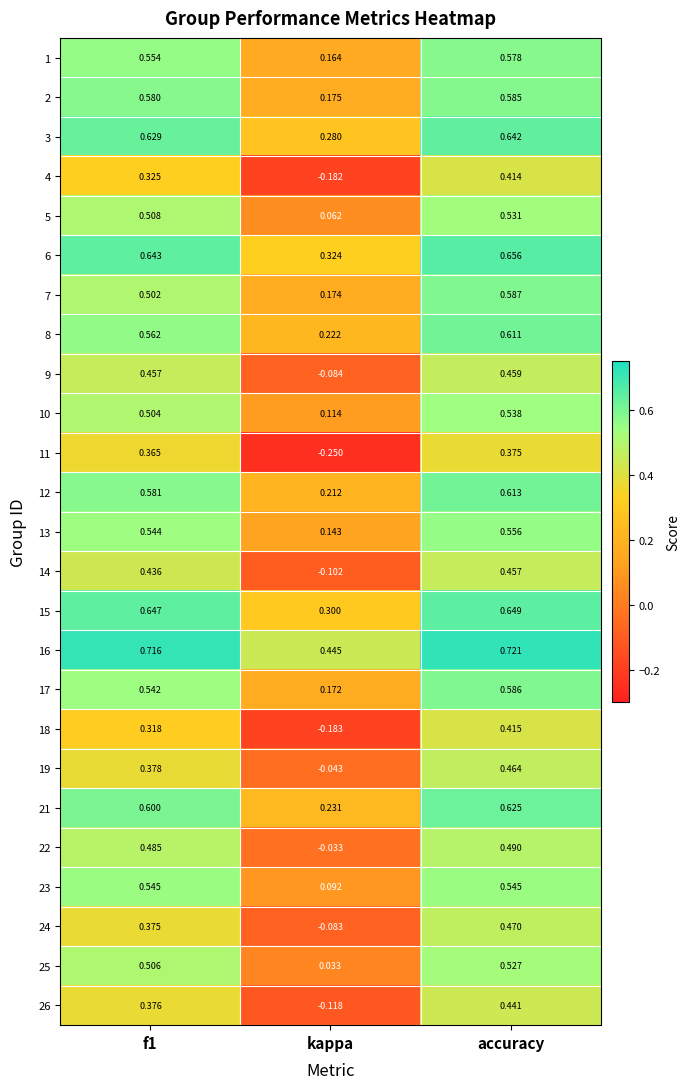

Is the value of 24 at kappa greater than the value of 17 at f1?

No